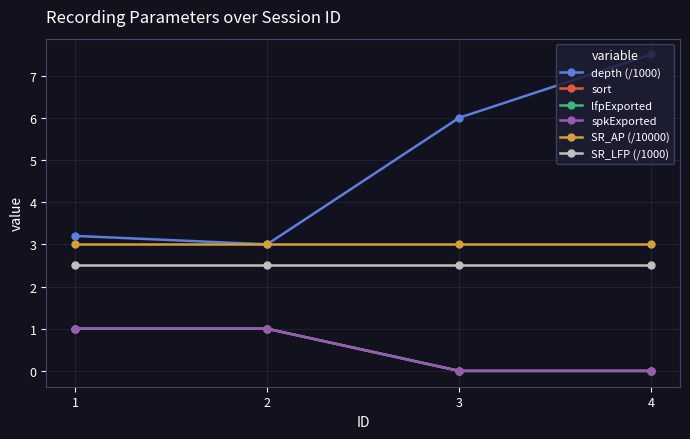

Does the chart have visible grid lines?

Yes